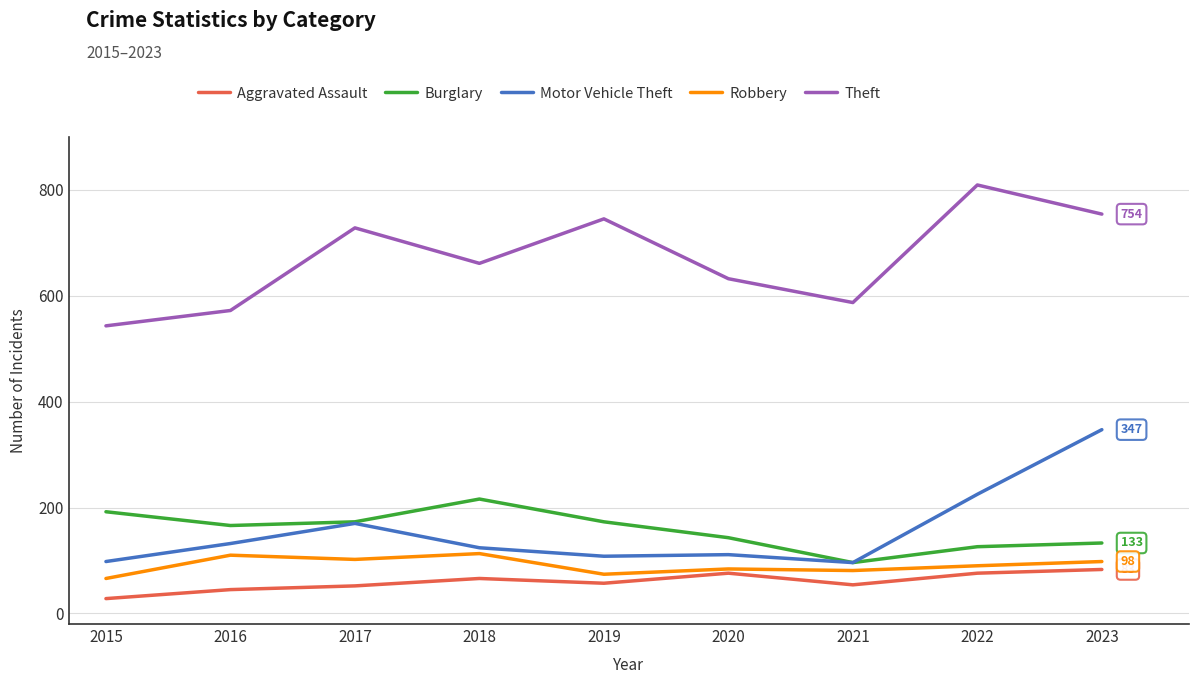

What is the highest value of the Robbery series?

113